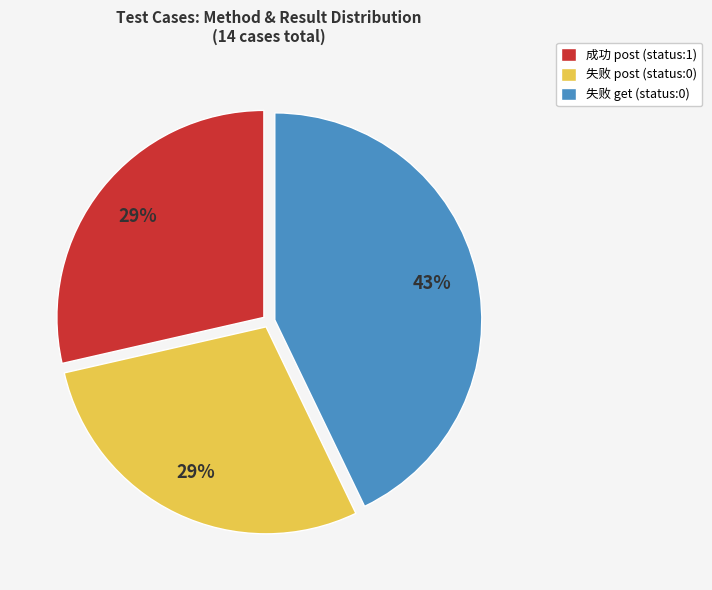

Which slice is the largest?

失败 get (status:0)